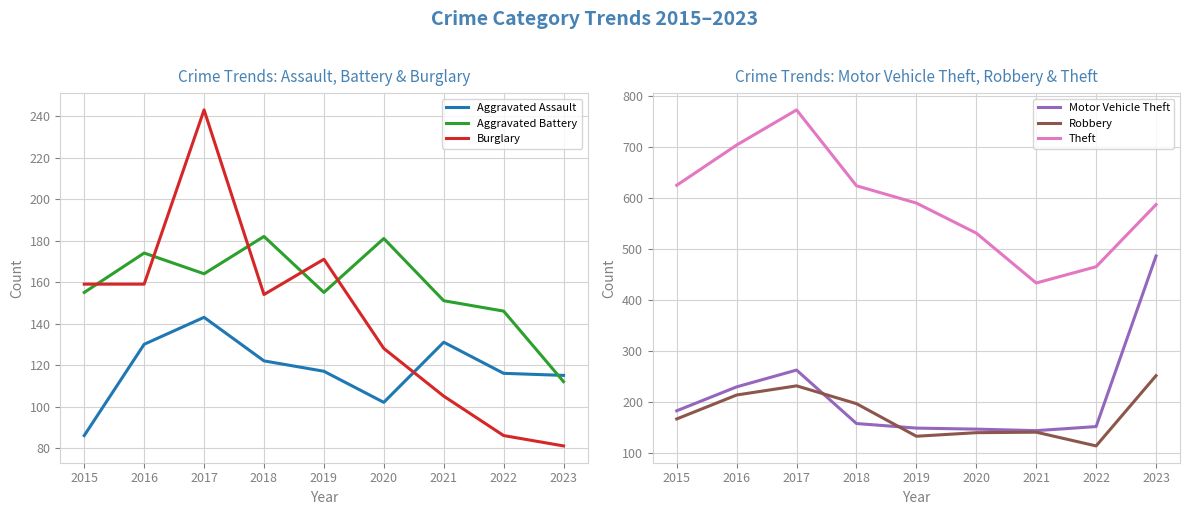

What is the difference between the Aggravated Assault values at 2016 and 2023?

15